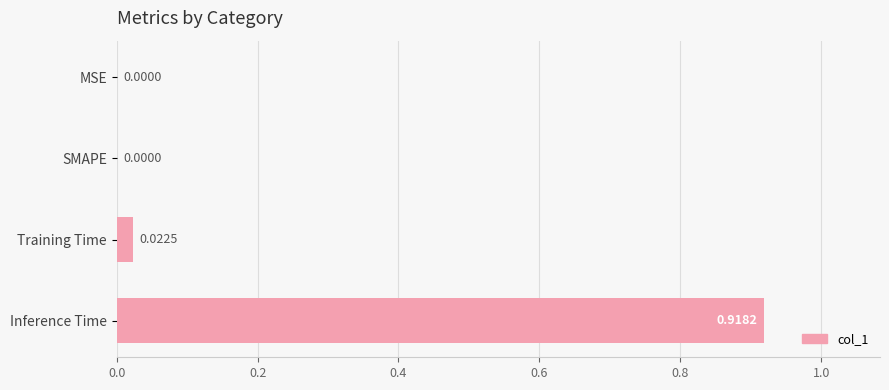

Which has a higher value, MSE or Inference Time?

Inference Time